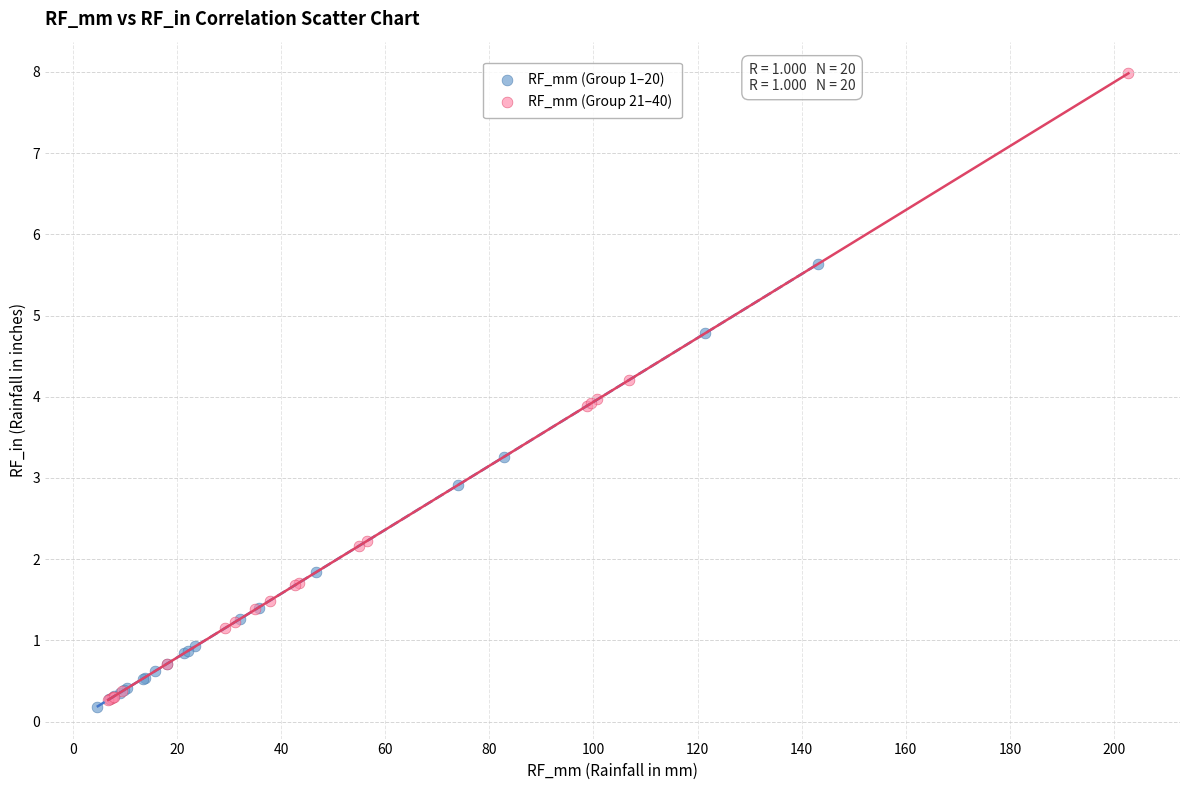

Which series contains the highest Y value?

RF_mm (Group 21–40)